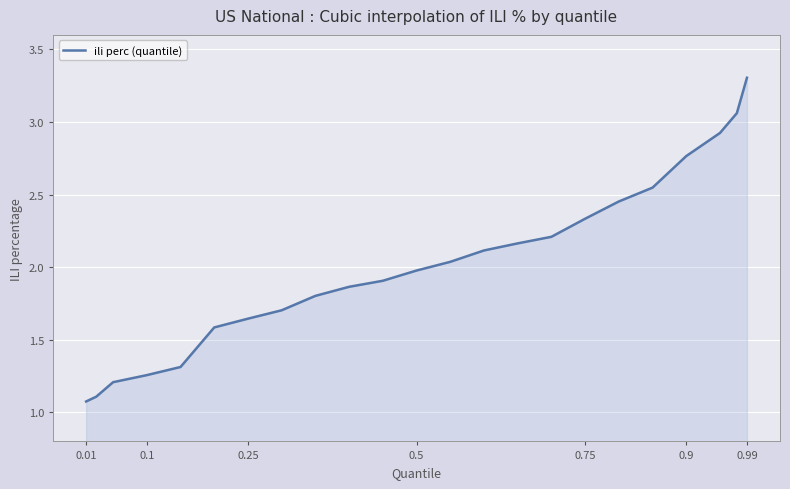

What is the smallest value displayed?

1.1